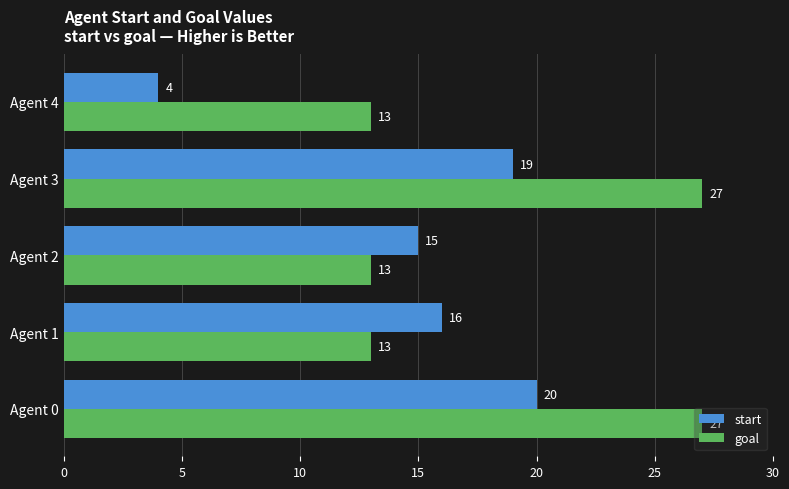

At which category is the sum across all series the highest?

Agent 0